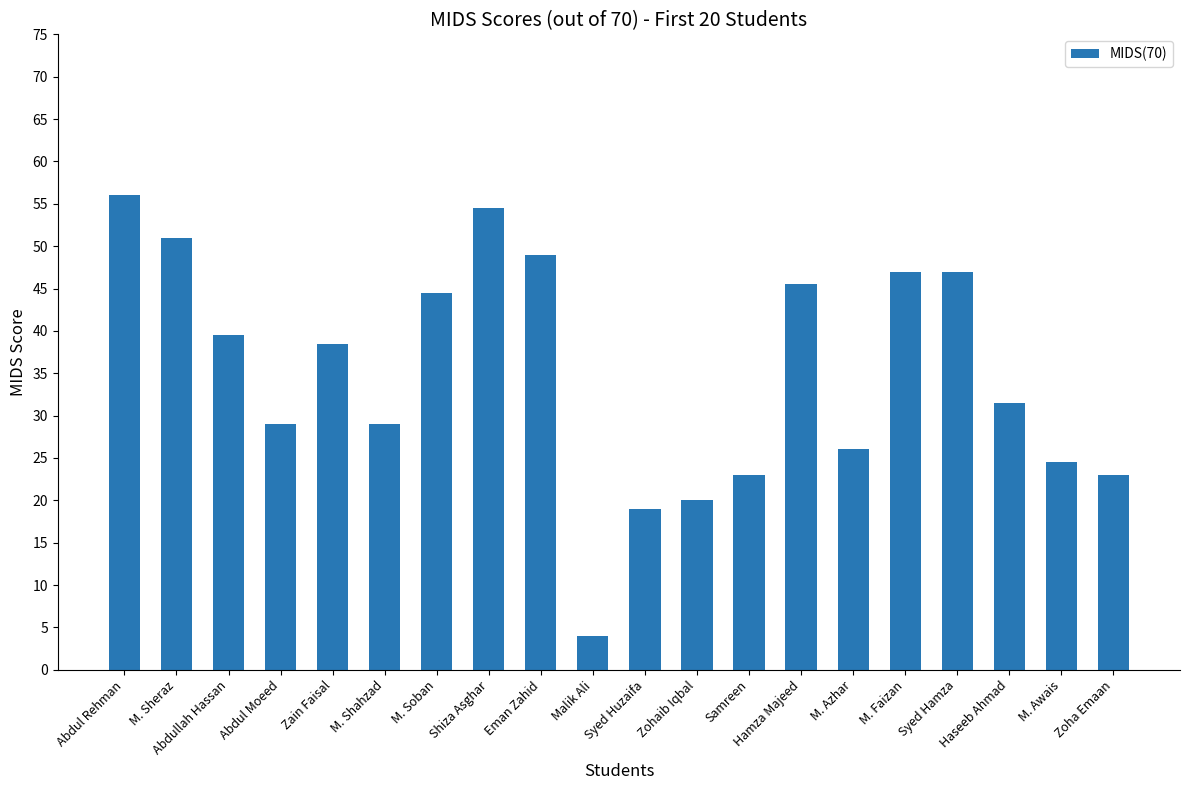

How many data points does each series have?

20